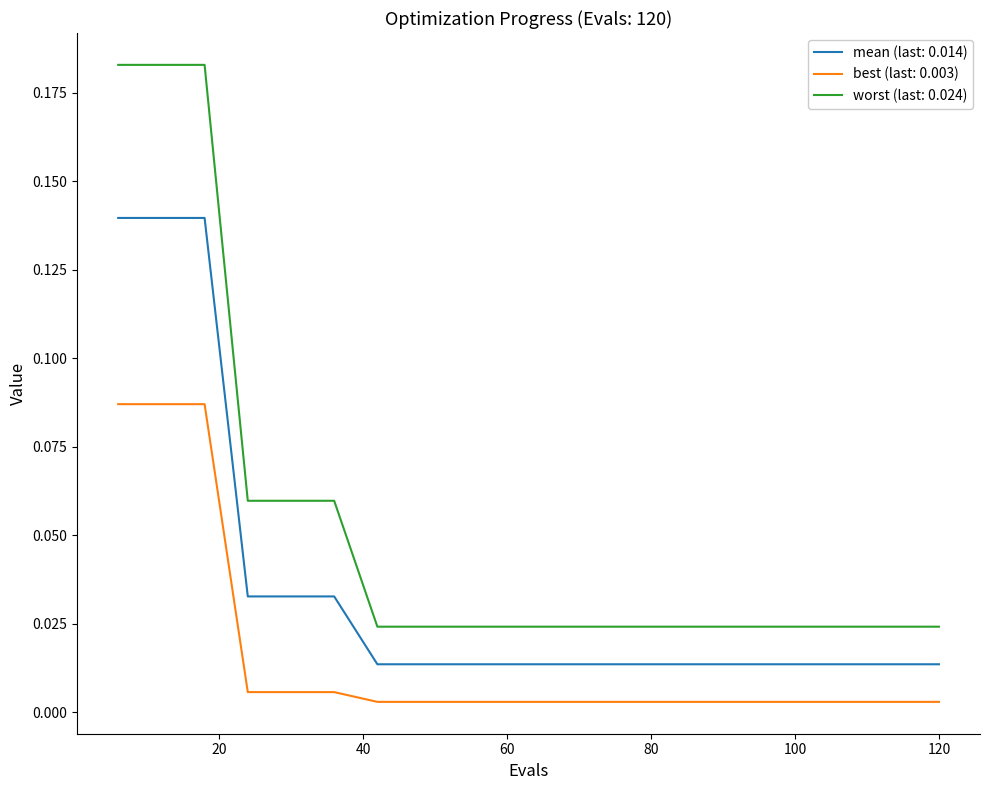

List the series in order of their peak value, lowest first.

best (last: 0.003), mean (last: 0.014), worst (last: 0.024)